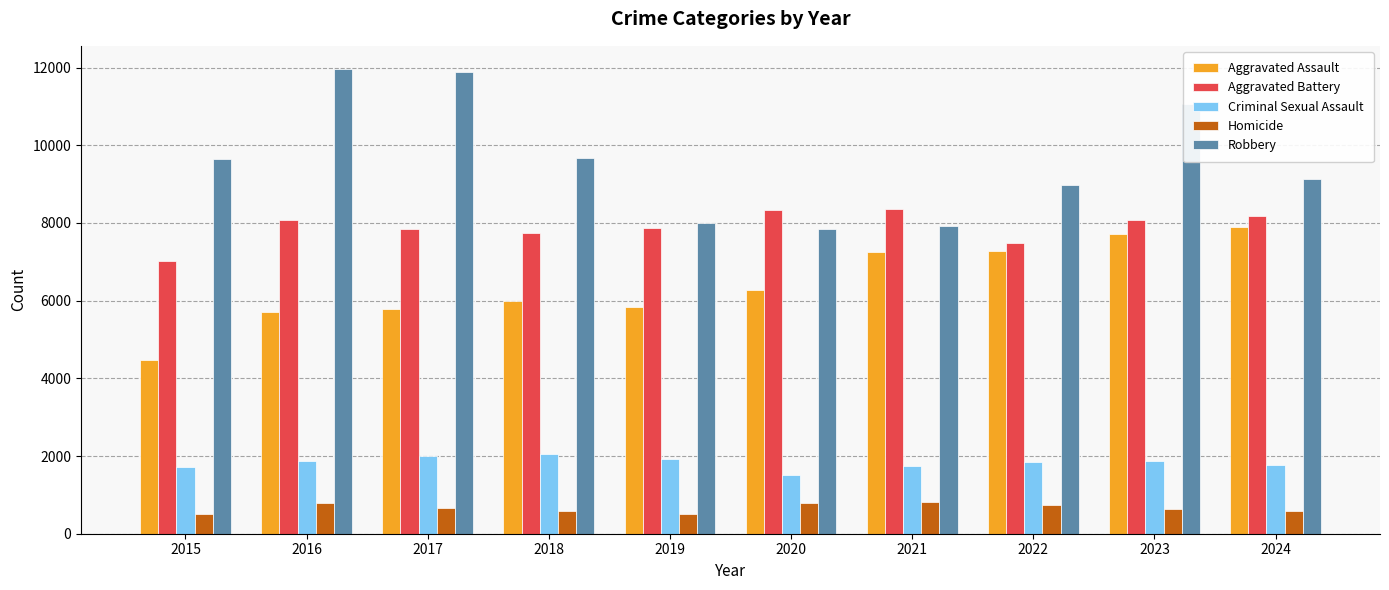

Which series has the largest range (max minus min)?

Robbery